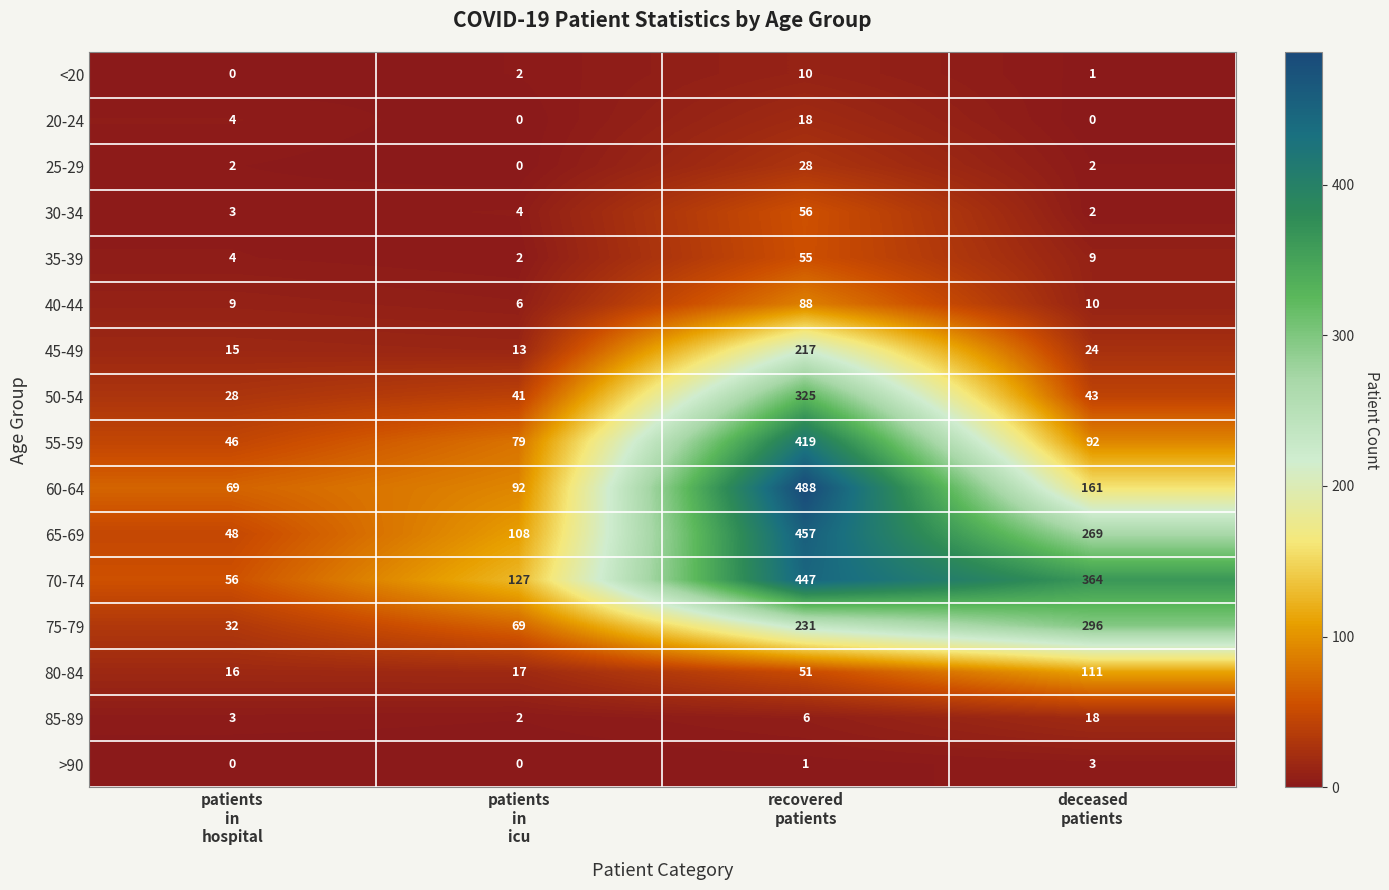

What is the difference between the highest and lowest values at recovered
patients?

487